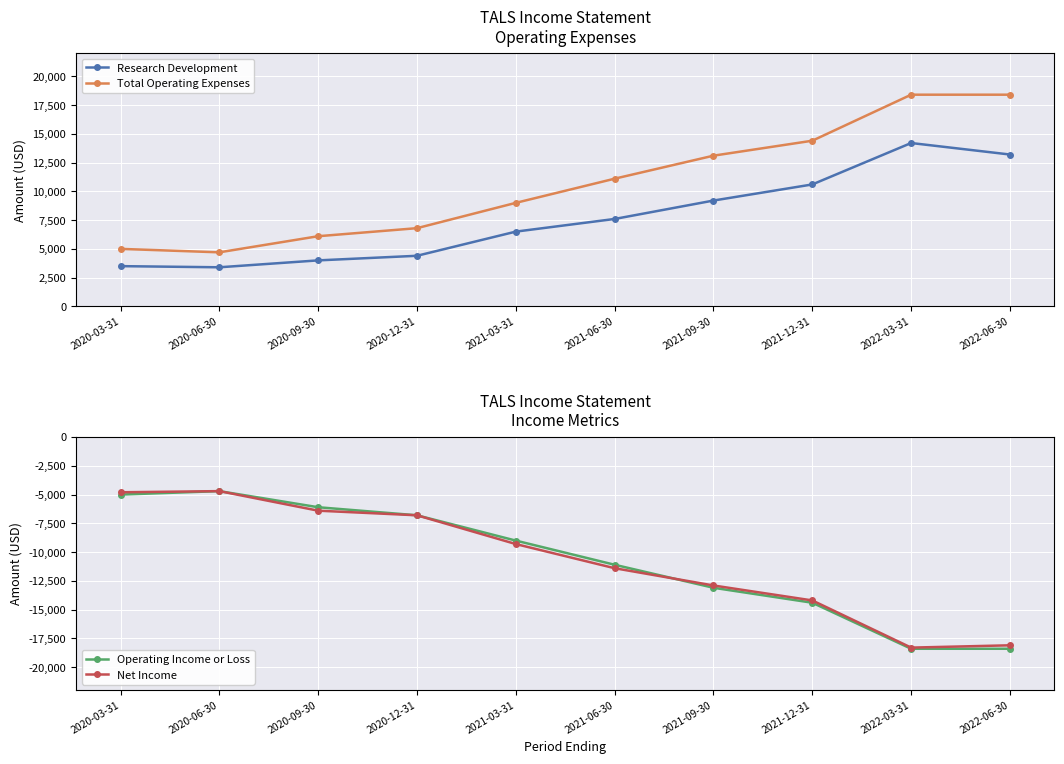

Which series changed the most between 2020-09-30 and 2021-12-31?

Total Operating Expenses